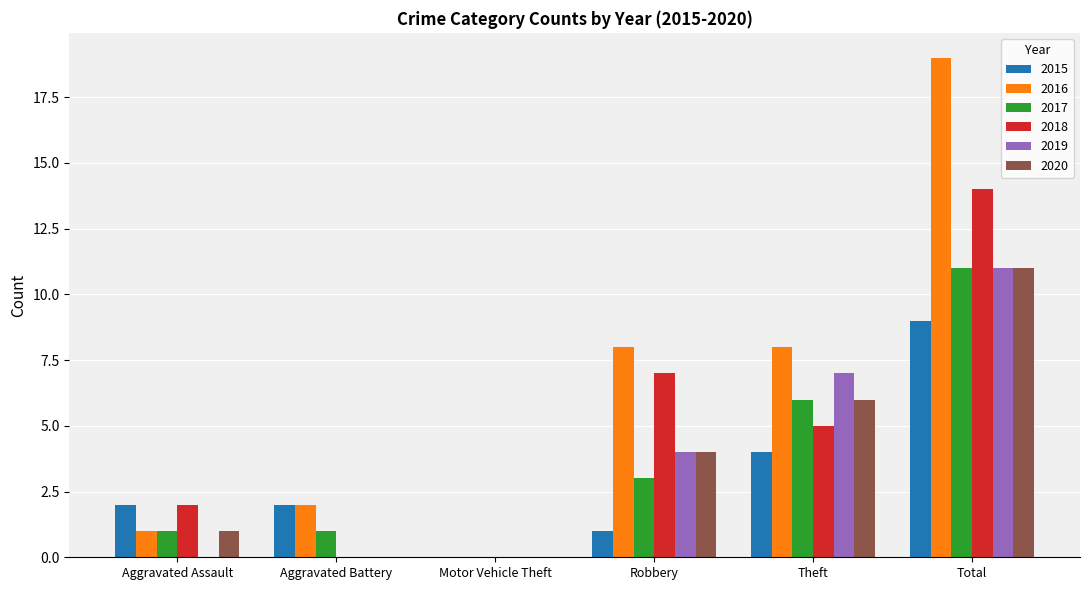

Is it true that 2018 equals 5 at Aggravated Battery?

False